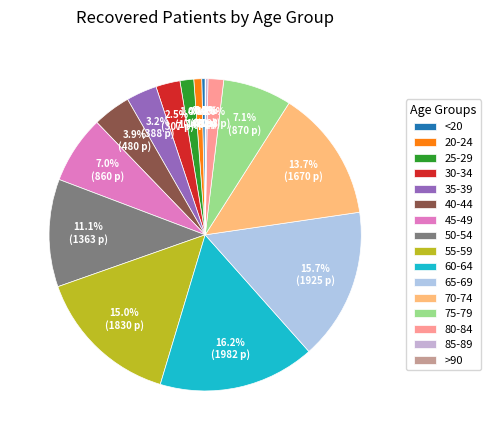

Is there any slice that represents more than half of the pie?

No